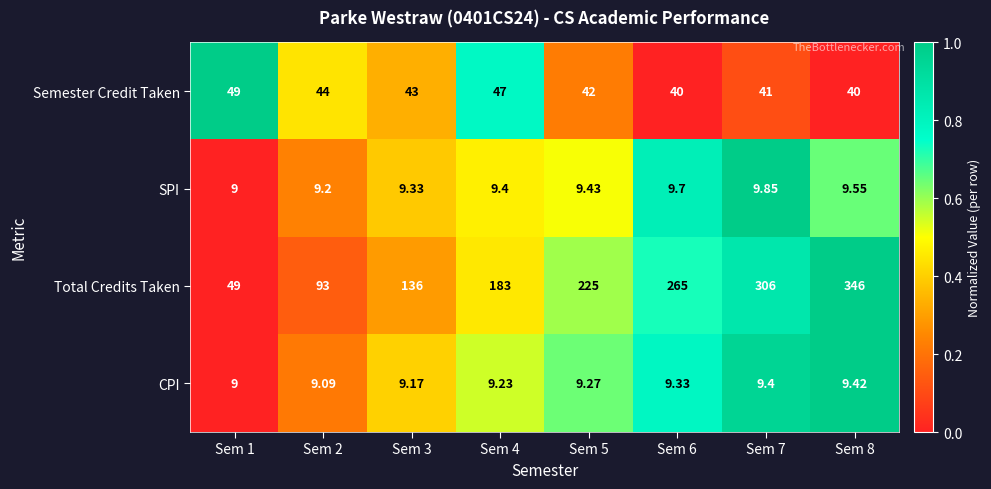

How many series are shown in this chart?

4